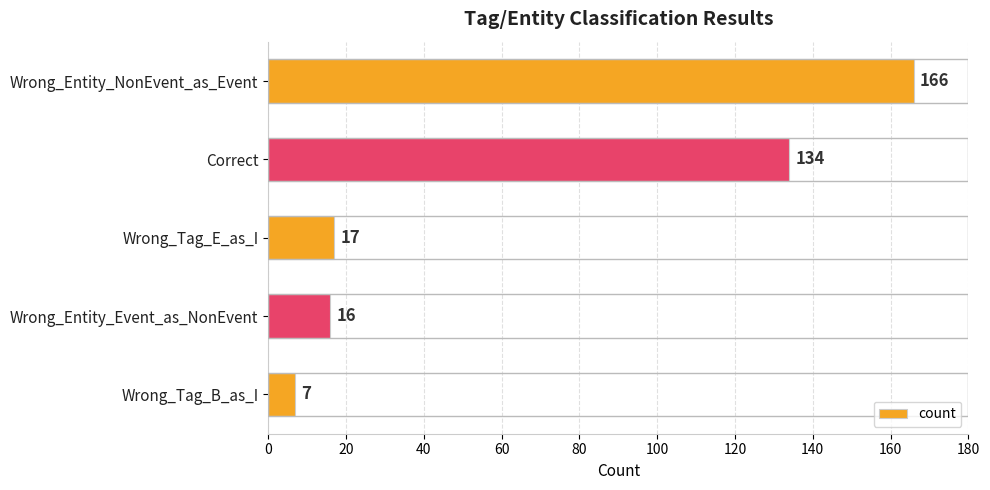

What is the value of the 4th bar from the top?

16